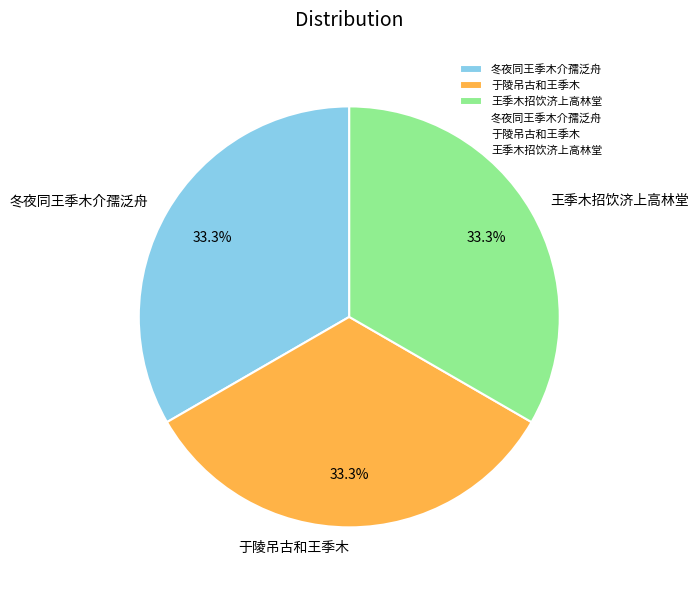

The 冬夜同王季木介孺泛舟 slice represents 33% of the pie. True or false?

True